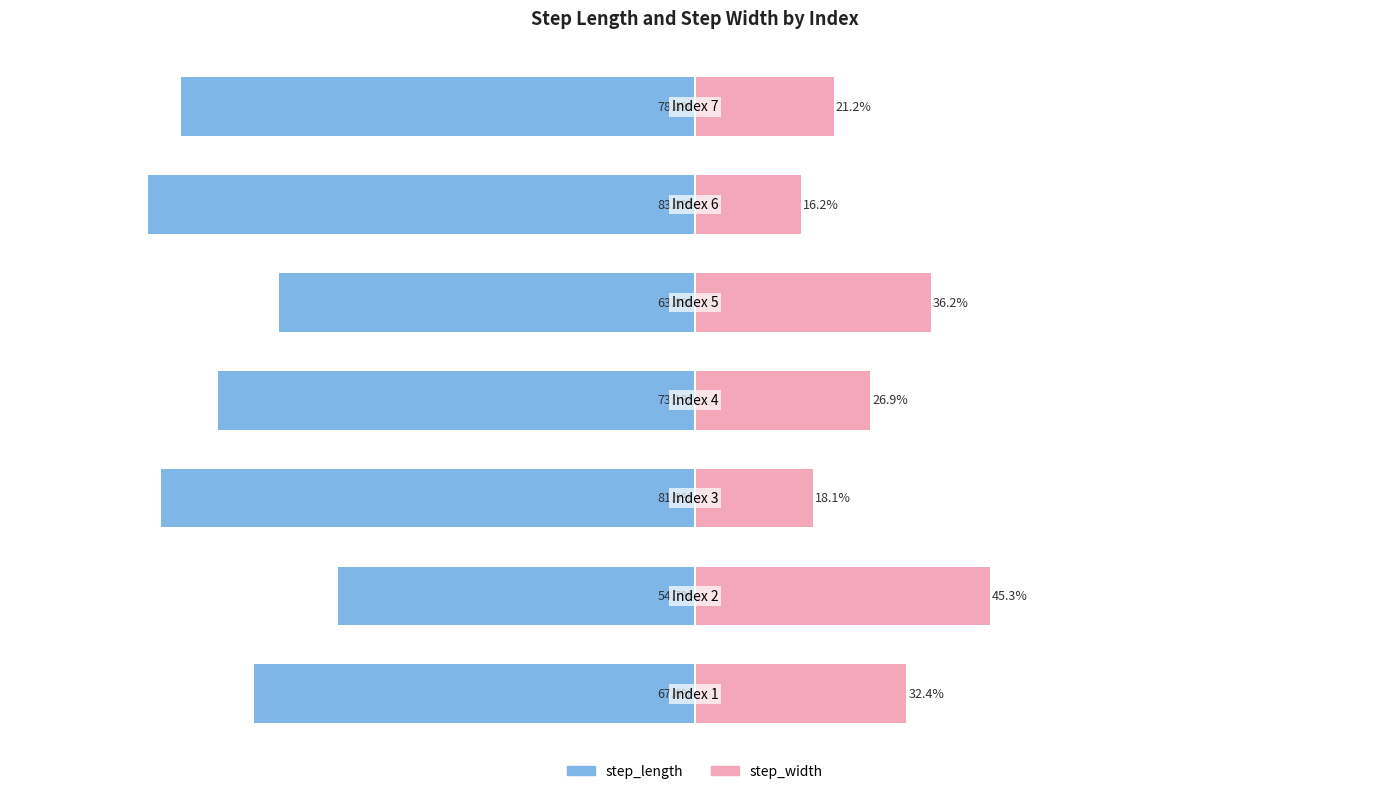

The step_length series shows -83.8 at 0. True or false?

True